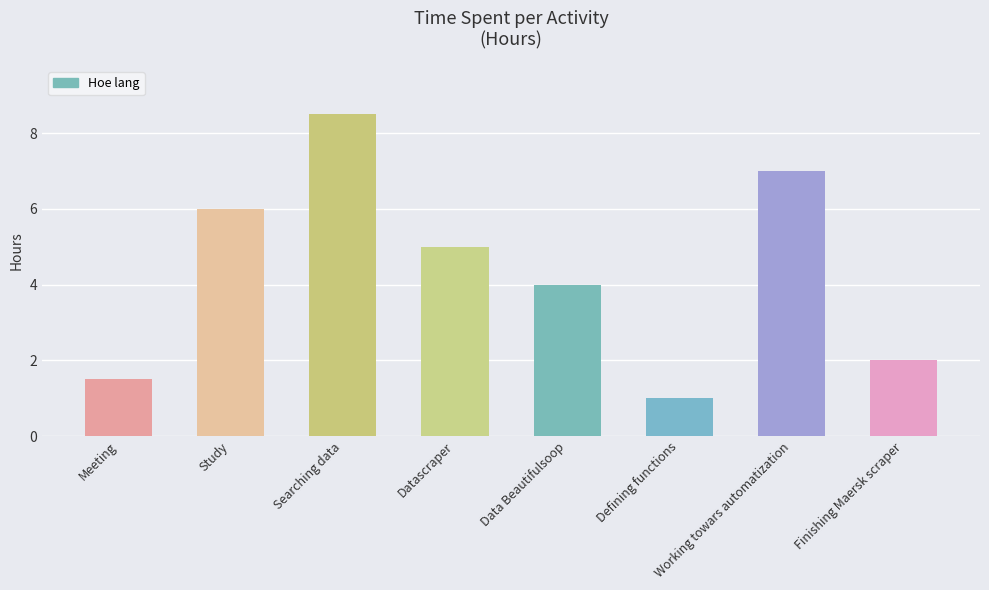

How many categories are shown in the chart?

8